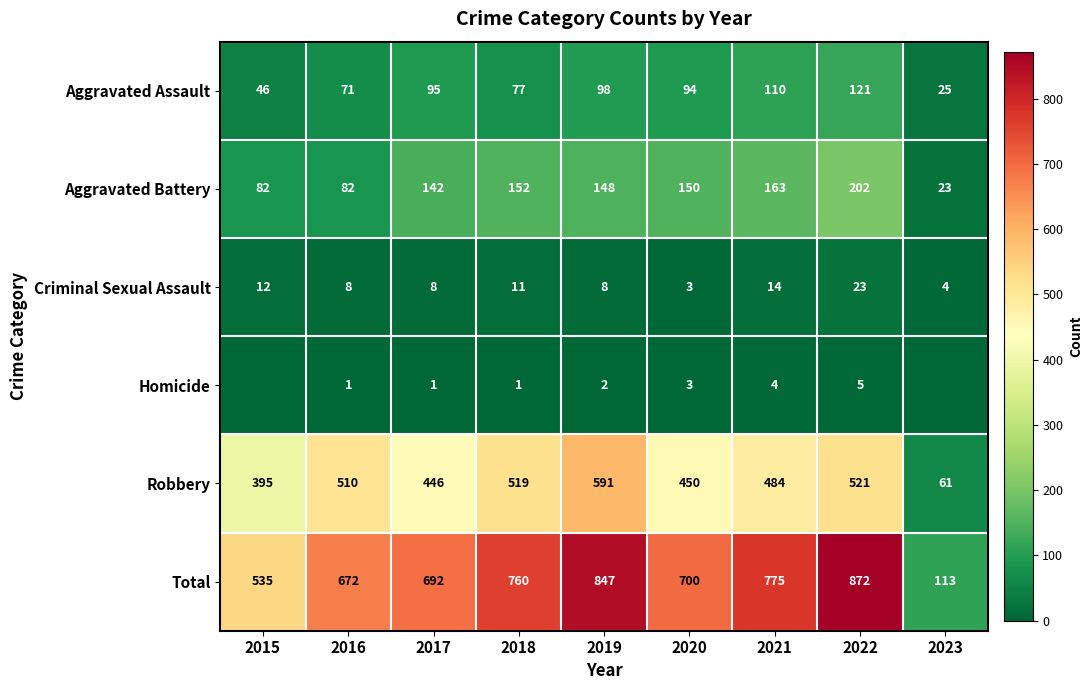

What is the difference between the highest and lowest values at 2019?

845